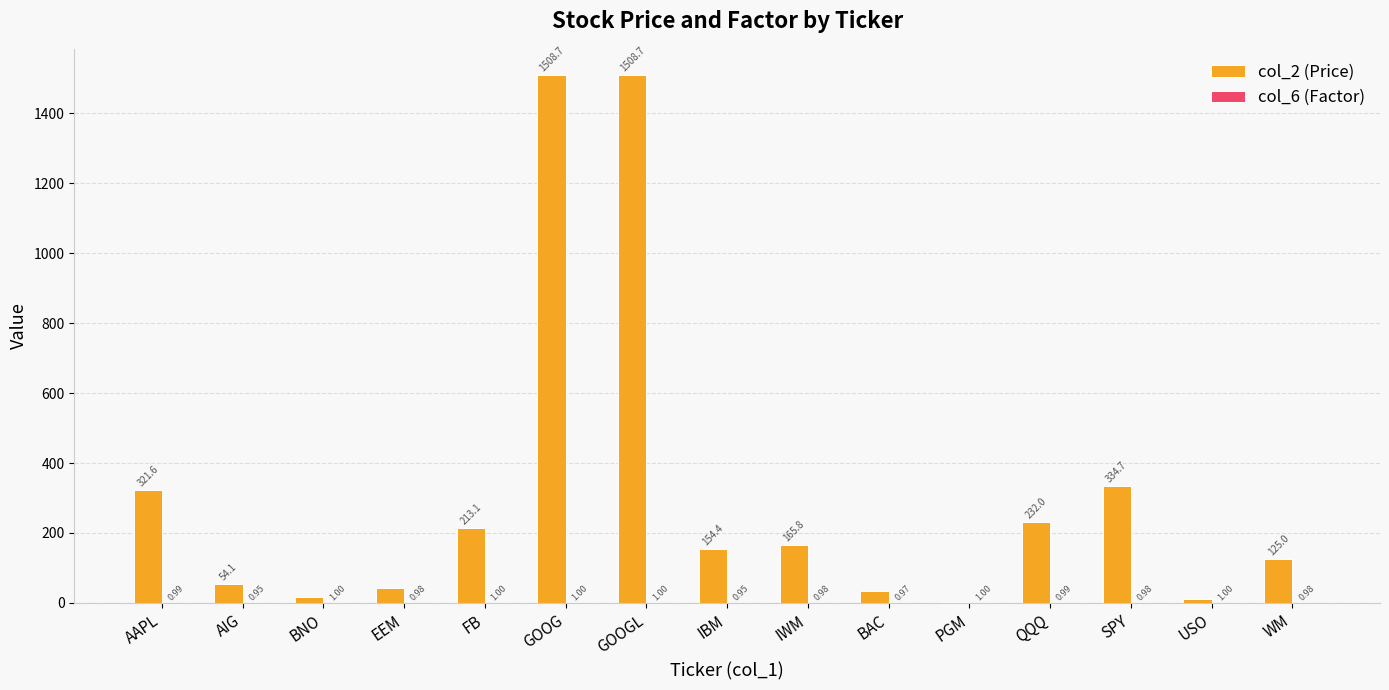

At which label does col_2 (Price) first exceed 154?

AAPL